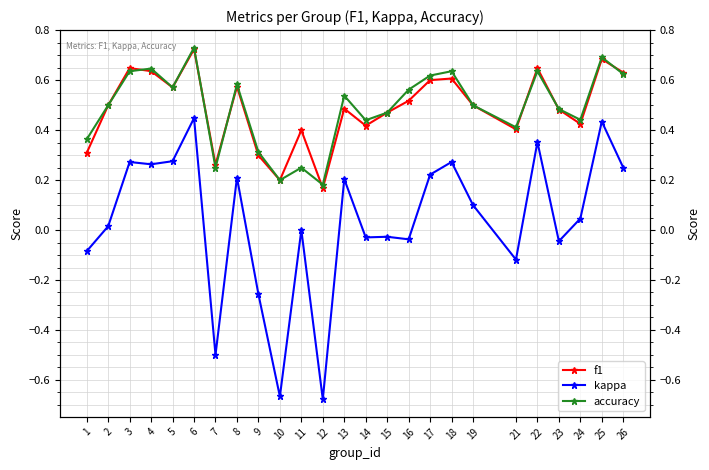

Reading right to left, transcribe all the data shown in this chart.

f1: 26=0.6	25=0.7	24=0.4	23=0.5	22=0.6	21=0.4	19=0.5	18=0.6	17=0.6	16=0.5	15=0.5	14=0.4	13=0.5	12=0.2	11=0.4	10=0.2	9=0.3	8=0.6	7=0.3	6=0.7	5=0.6	4=0.6	3=0.6	2=0.5	1=0.3
kappa: 26=0.2	25=0.4	24=0.0	23=-0.0	22=0.4	21=-0.1	19=0.1	18=0.3	17=0.2	16=-0.0	15=-0.0	14=-0.0	13=0.2	12=-0.7	11=0.0	10=-0.7	9=-0.3	8=0.2	7=-0.5	6=0.4	5=0.3	4=0.3	3=0.3	2=0.0	1=-0.1
accuracy: 26=0.6	25=0.7	24=0.4	23=0.5	22=0.6	21=0.4	19=0.5	18=0.6	17=0.6	16=0.6	15=0.5	14=0.4	13=0.5	12=0.2	11=0.2	10=0.2	9=0.3	8=0.6	7=0.2	6=0.7	5=0.6	4=0.6	3=0.6	2=0.5	1=0.4